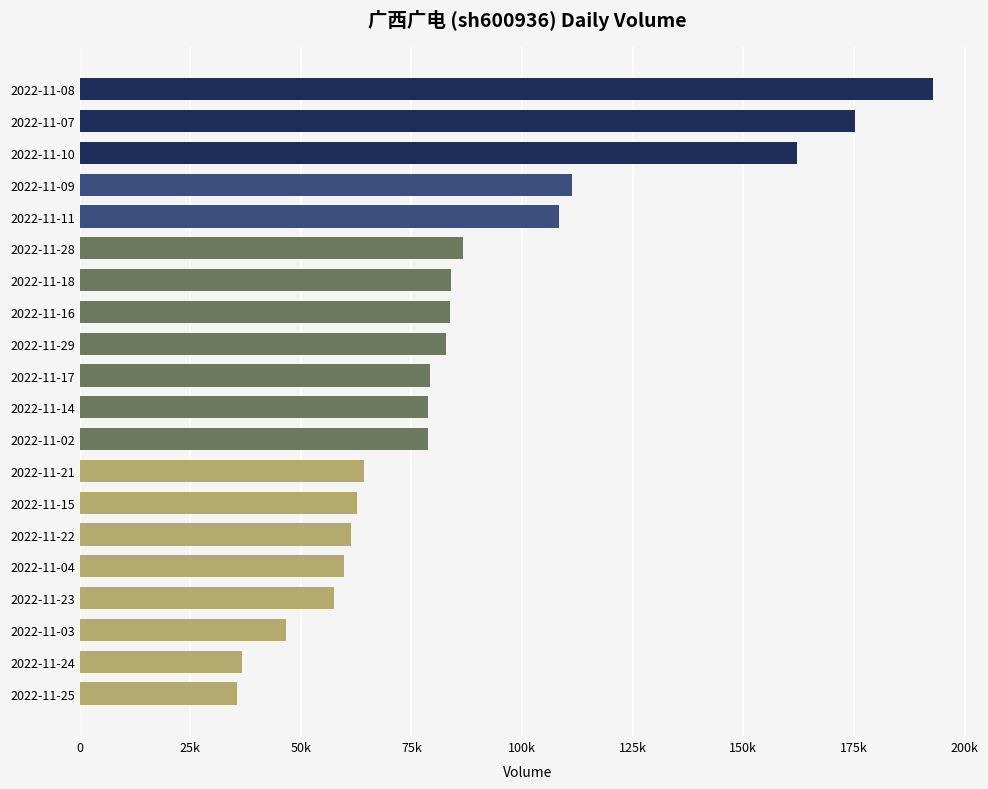

What is the difference between the second highest and minimum values?

139759